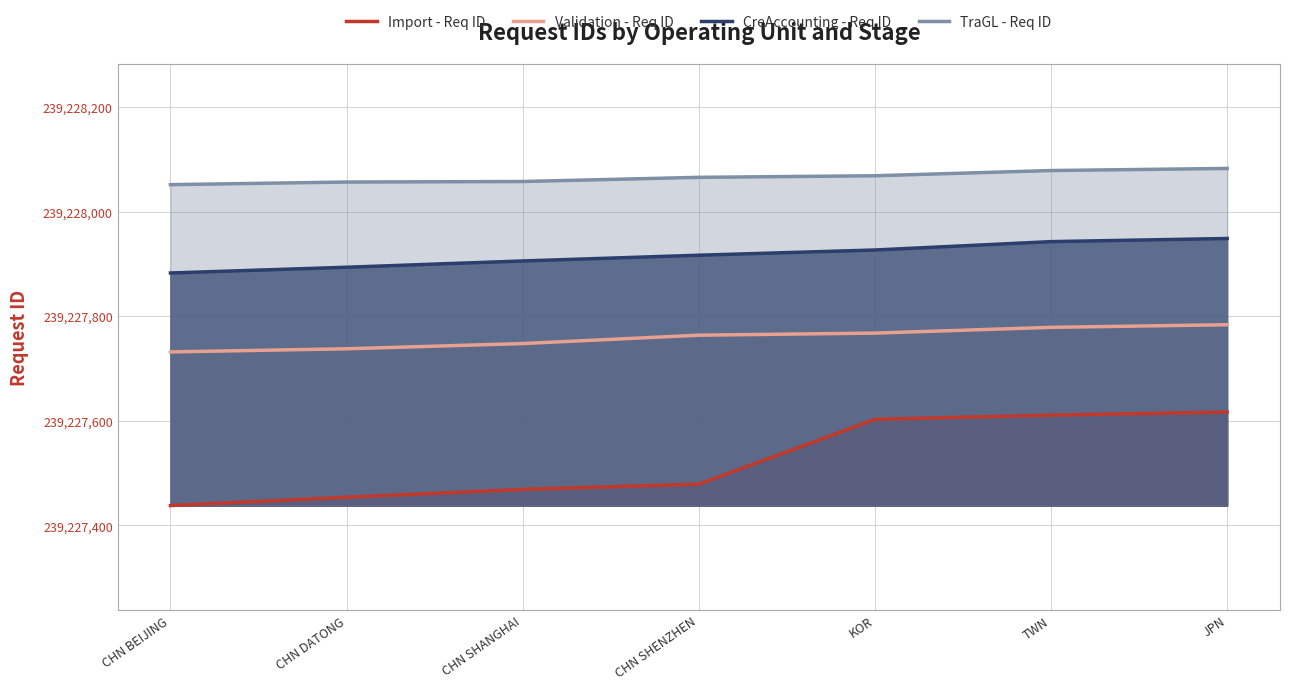

Which series changed the most between CHN DATONG and TWN?

Import - Req ID